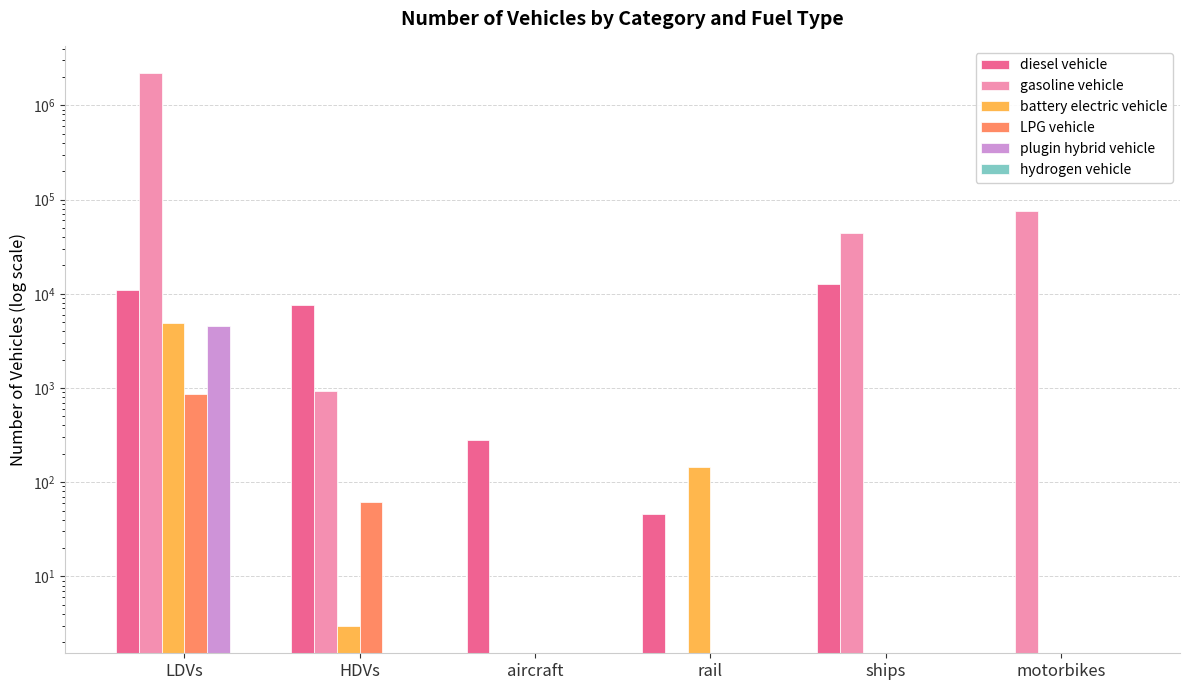

How many groups of bars are there?

6